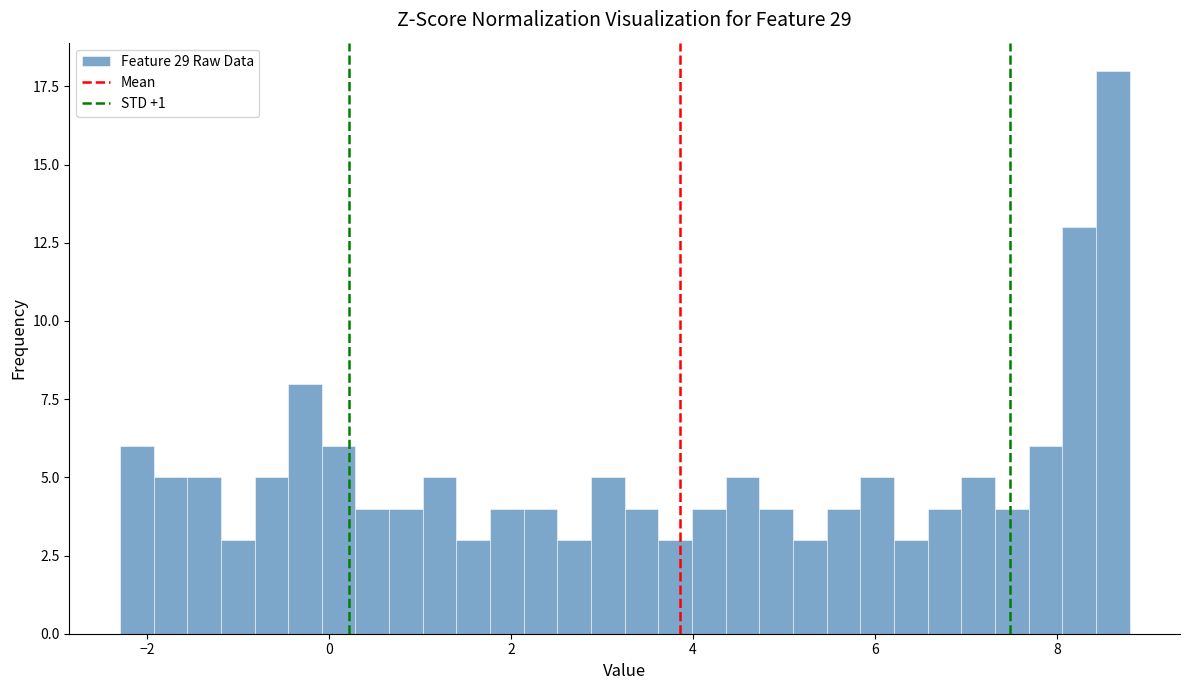

Around what value on the x-axis is the tallest bar? Give the approximate position of its centre, as read against the axis.

8.6